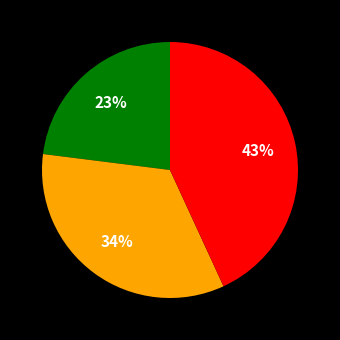

Is there a majority slice in this chart?

No